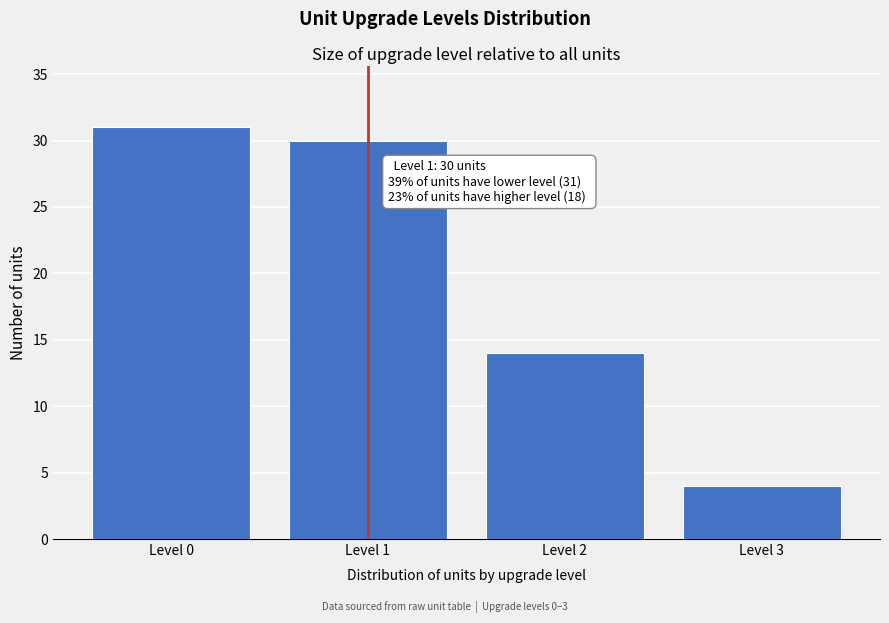

Reading right to left, transcribe all the data shown in this chart.

4	14	30	31